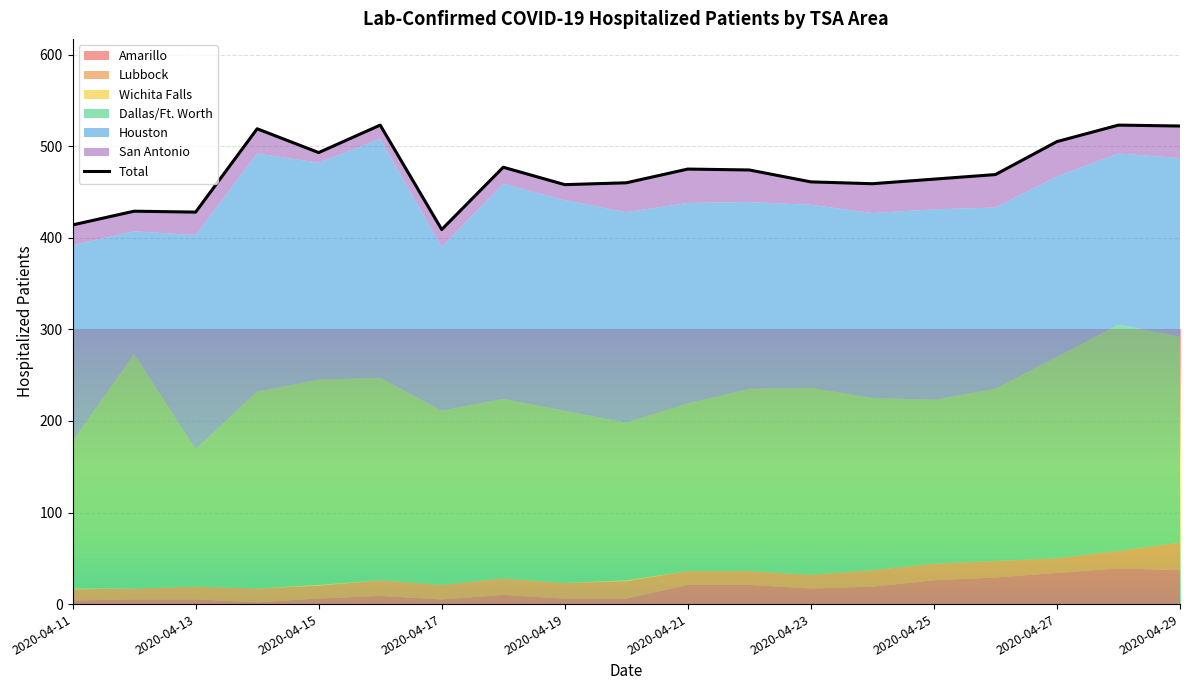

Is it true that the value at 13 is 459?

True